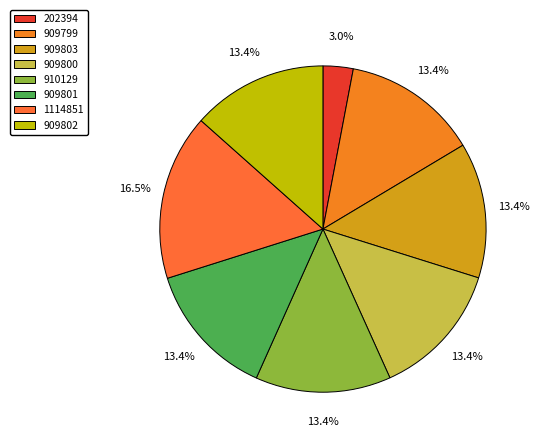

To the nearest percent, what is the difference between the 202394 and 910129 slice percentages?

10%